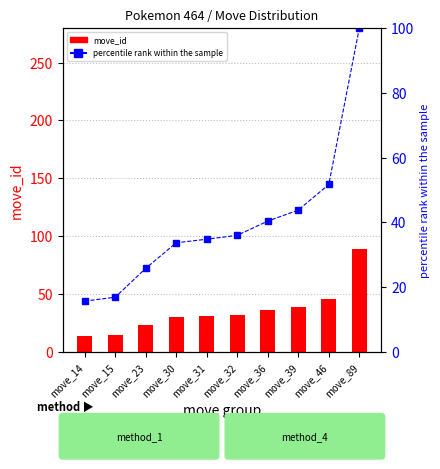

List the series in order of their peak value, lowest first.

move_id, percentile rank within the sample